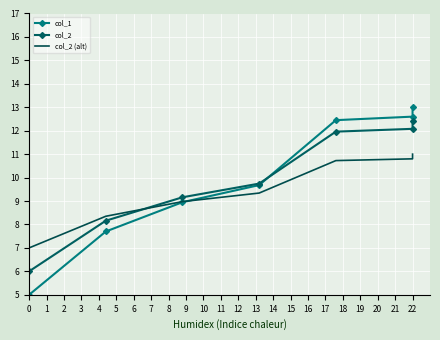

List the series in order of their peak value, highest first.

col_1, col_2, col_2 (alt)